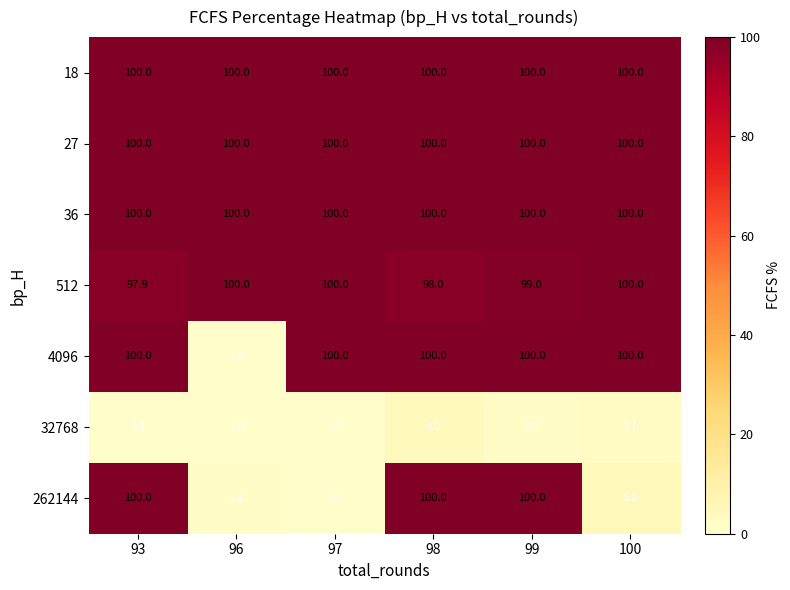

What is the difference between the highest and lowest values at 99?

98.0